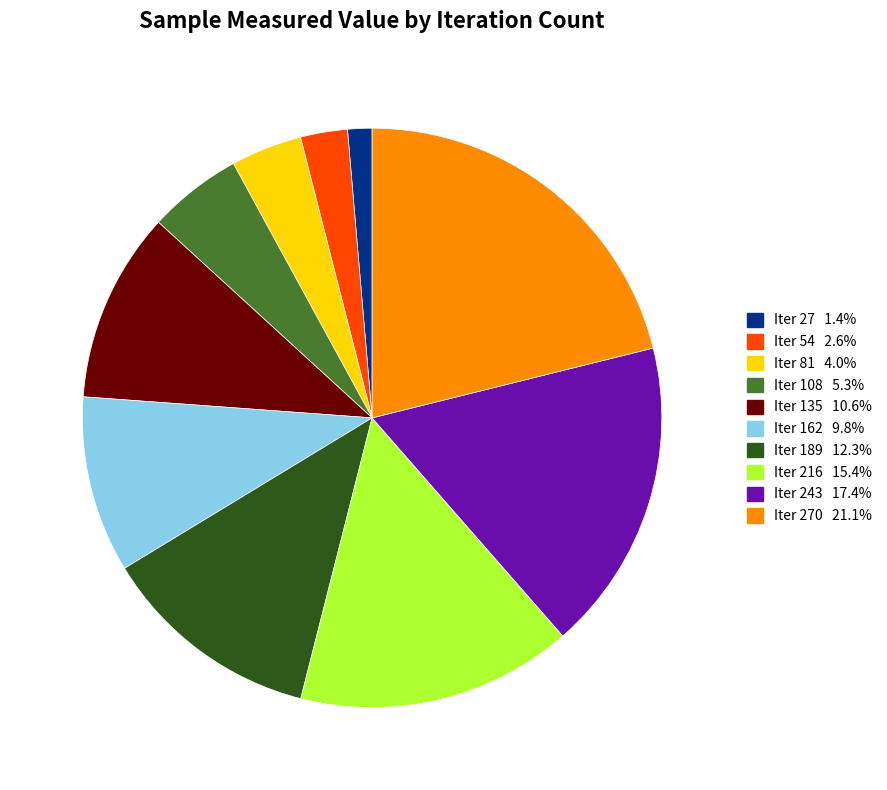

Is there any slice that represents more than half of the pie?

No